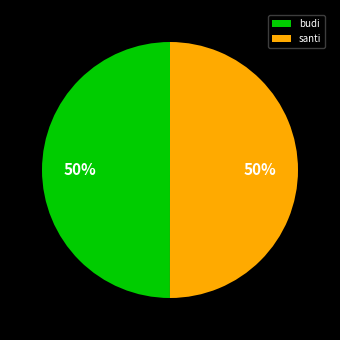

Do santi and budi together represent more than half of the pie?

Yes